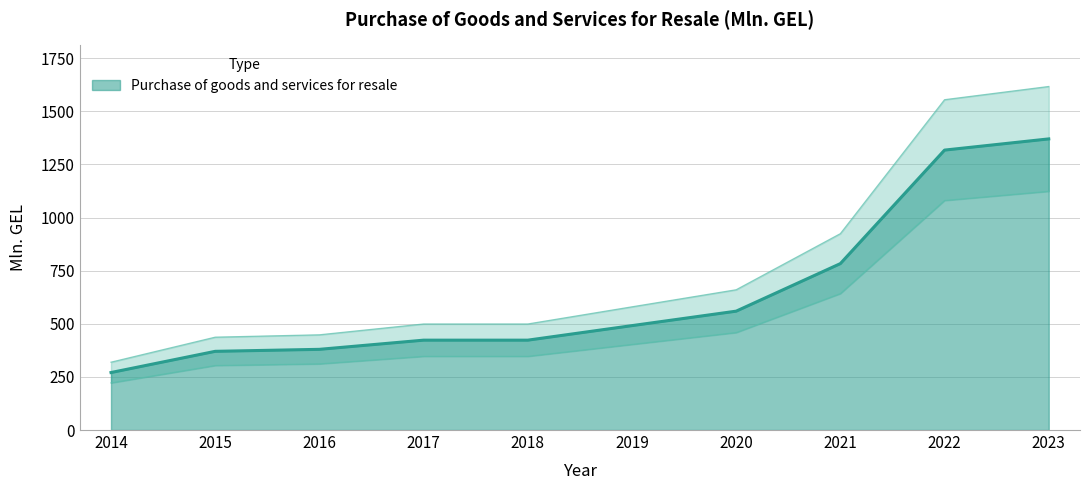

Reading left to right, transcribe all the data shown in this chart.

270.6	370.4	379.8	423.0	423.0	491.4	559.5	783.3	1317.6	1370.3